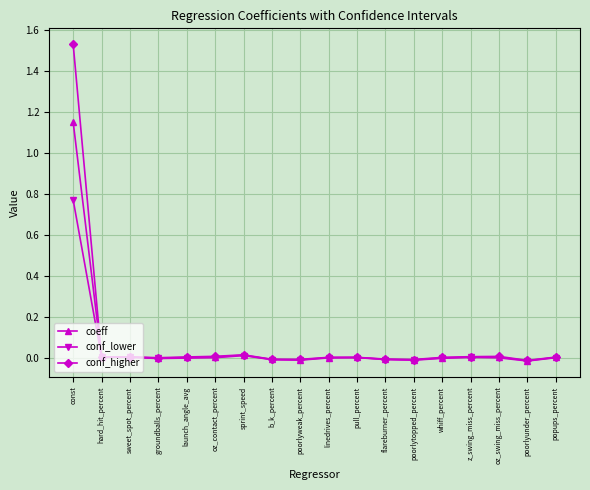

Count the number of data series in this chart.

3